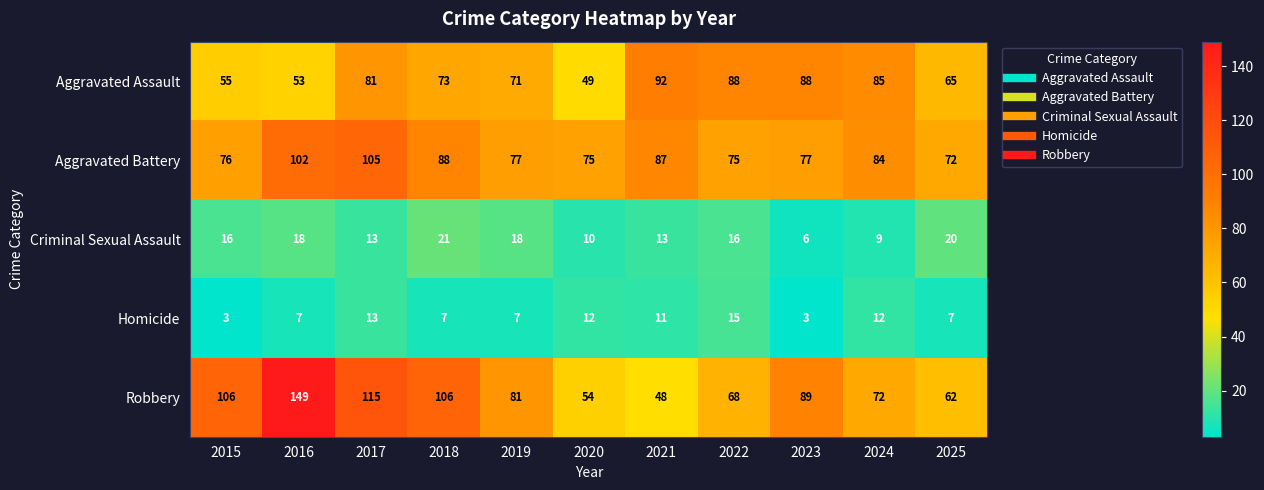

Is it true that Homicide equals 15 at 2022?

True